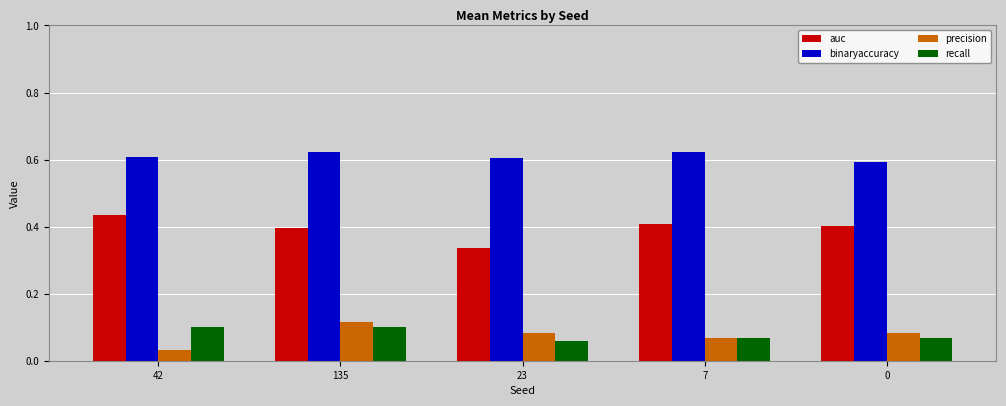

Rank the series at 42 from highest to lowest value.

binaryaccuracy, auc, recall, precision